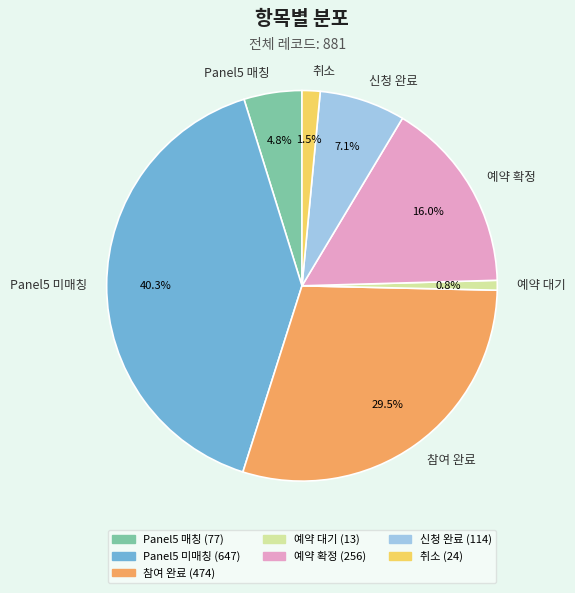

How many slices are in this pie chart?

7